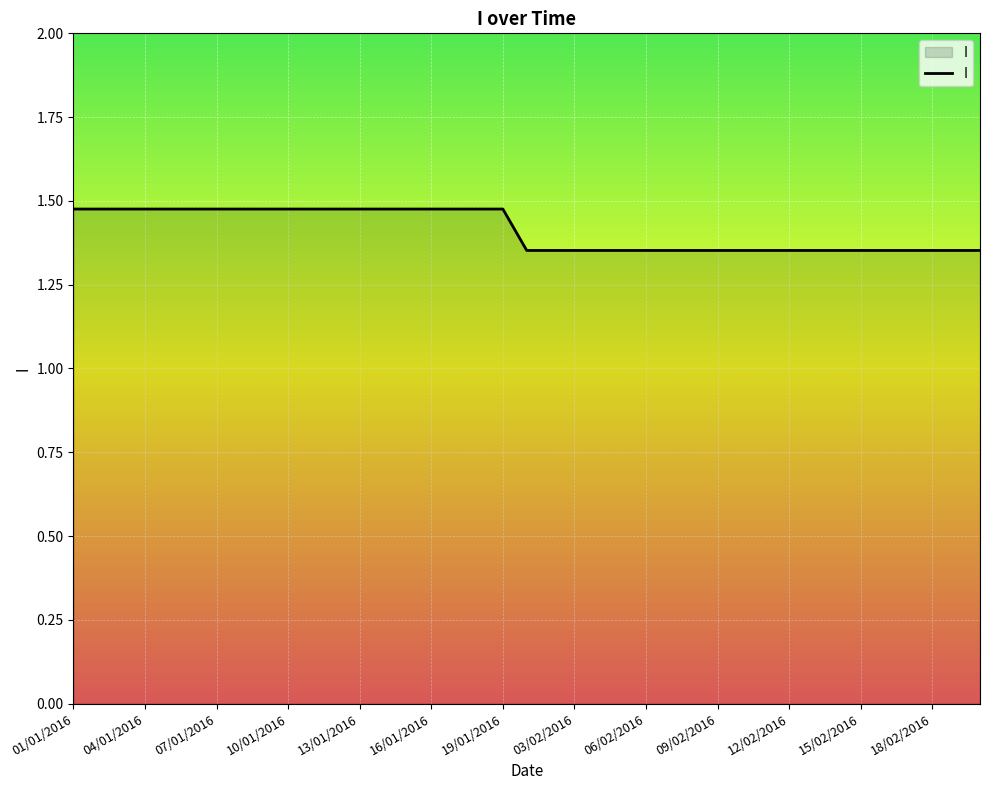

Count the values in the range 1 to 2.

39